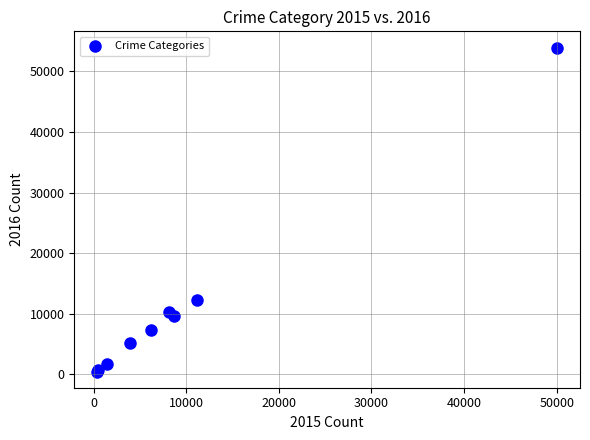

What Y value in the scatter plot is closest to 27198?

12228